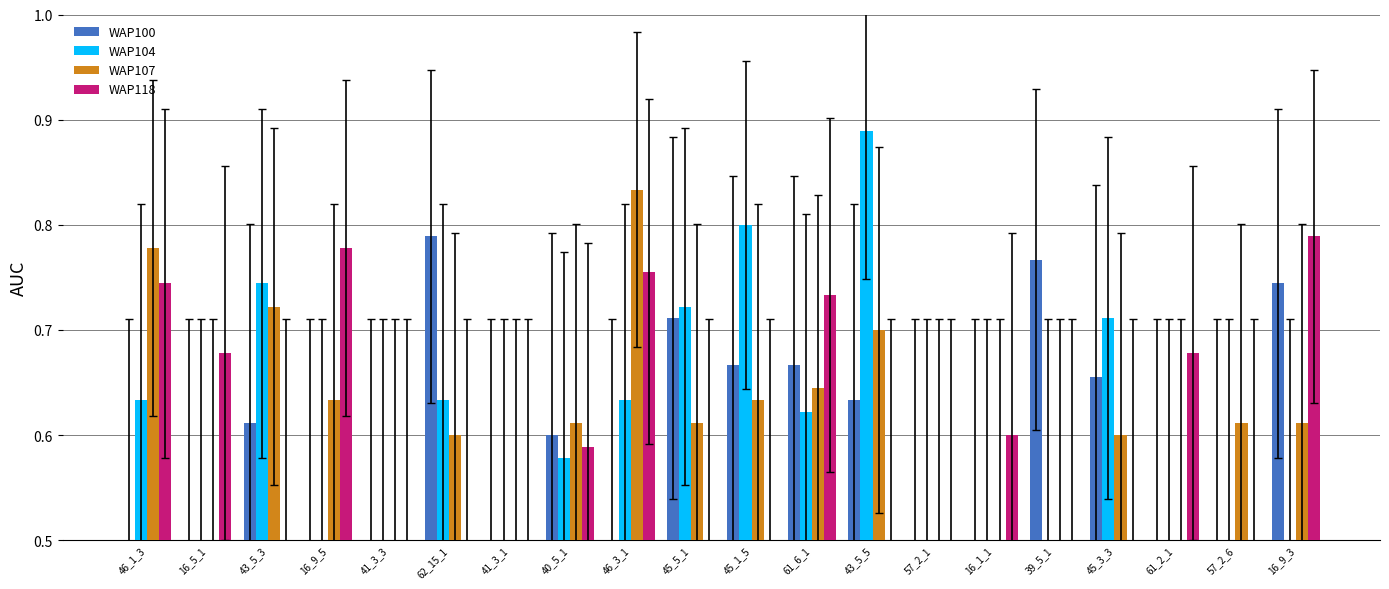

Count the WAP100 values in the range 0 to 1.

20